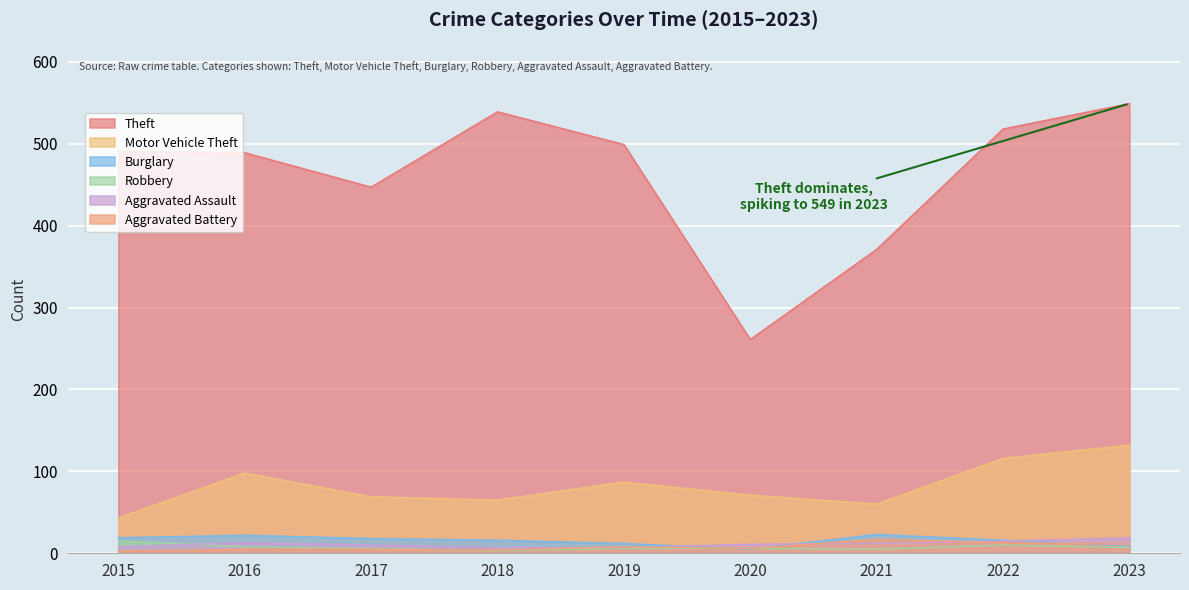

What is the value of the Theft point at the 8th from the left?

518